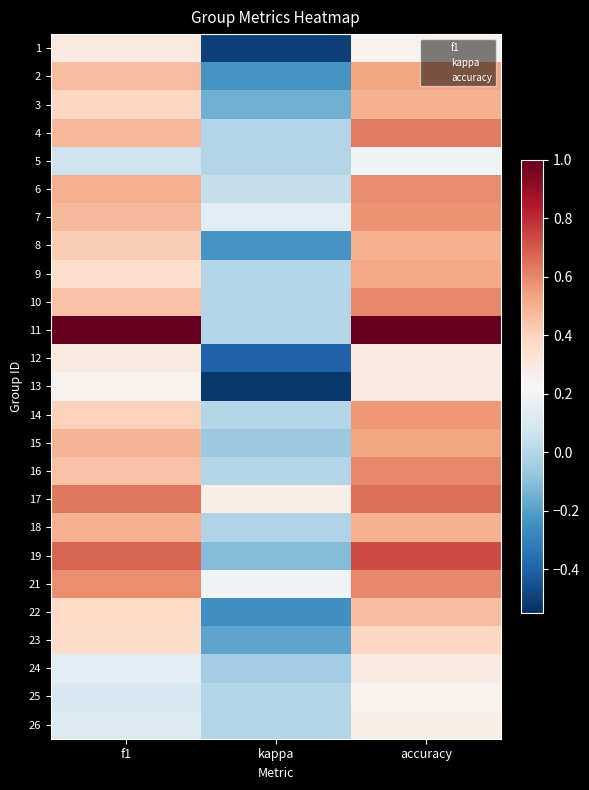

Rank the series at accuracy from highest to lowest value.

11, 19, 17, 4, 10, 16, 21, 6, 7, 14, 2, 15, 9, 3, 8, 18, 22, 23, 12, 24, 13, 26, 1, 25, 5